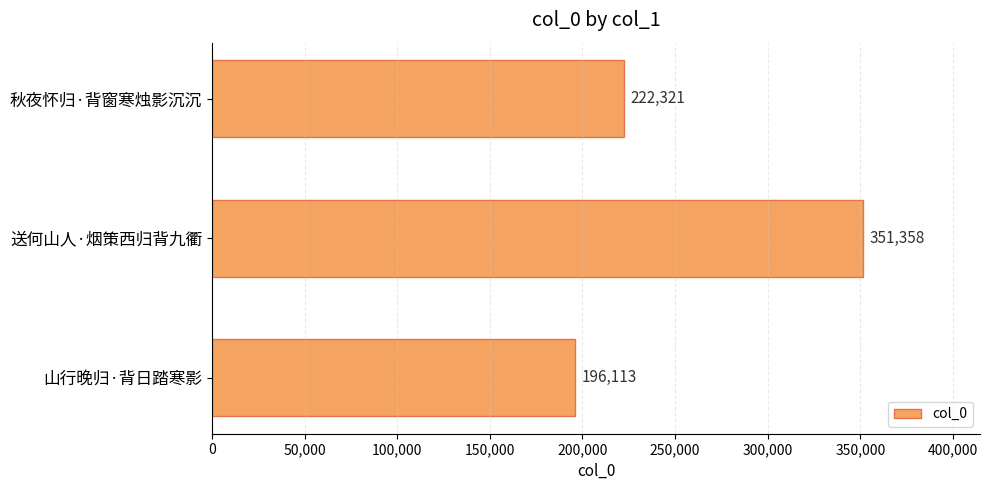

List the labels in order of value, smallest first.

山行晚归·背日踏寒影, 秋夜怀归·背窗寒烛影沉沉, 送何山人·烟策西归背九衢